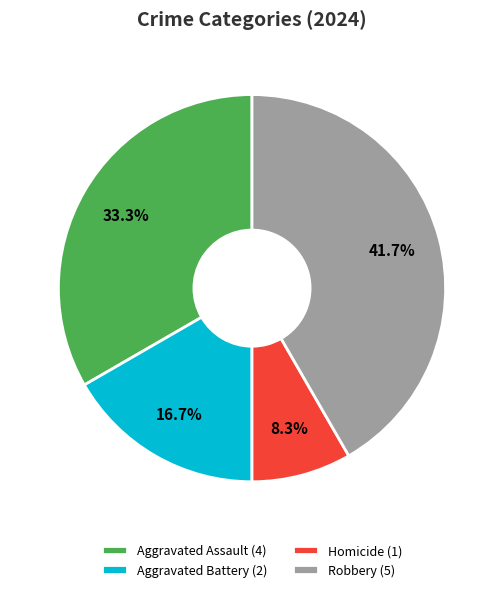

To the nearest percent, what is the average slice percentage?

25%